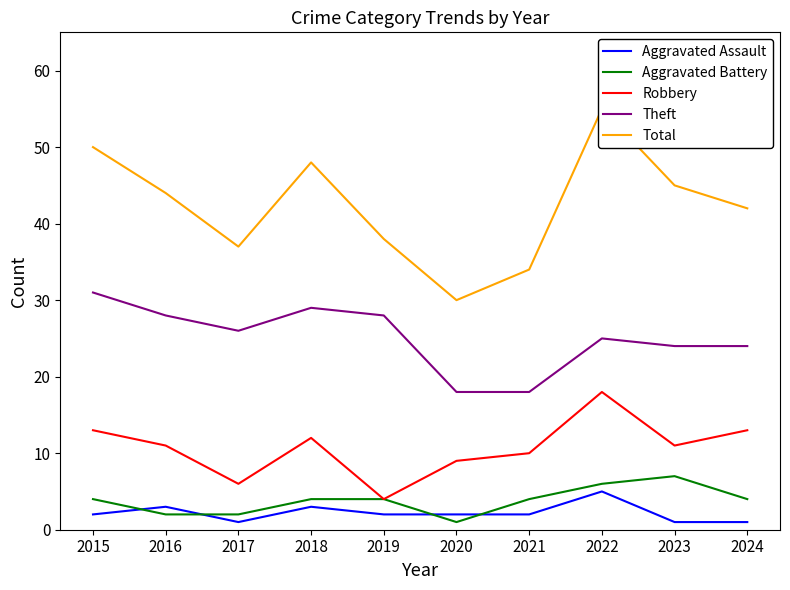

What is the value of the Theft point at the 8th from the left?

25